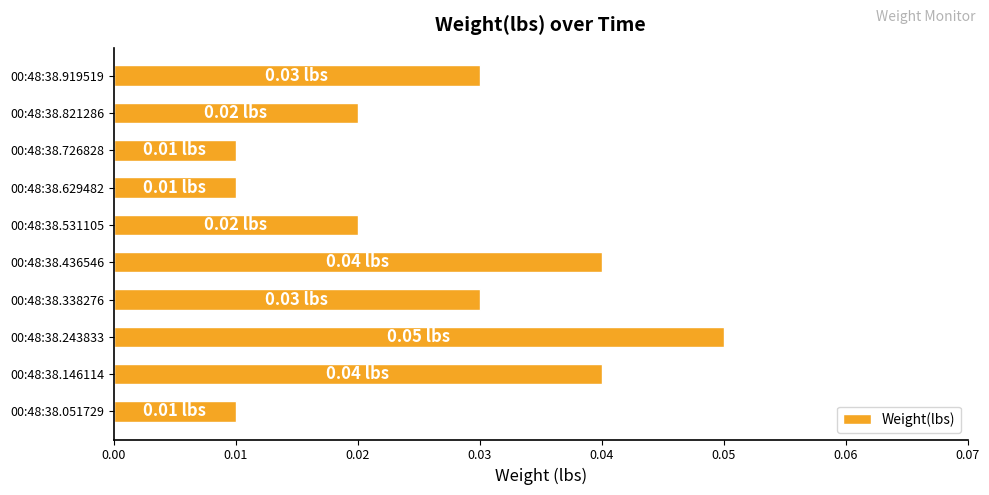

What is the sum of all values?

0.3